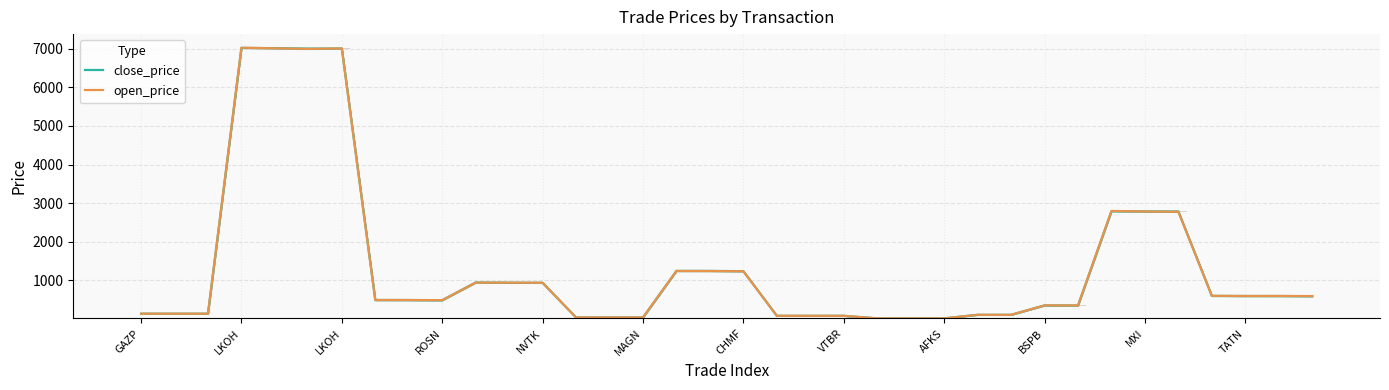

What is the value of the open_price bar at the 31st from the left?

2783.5